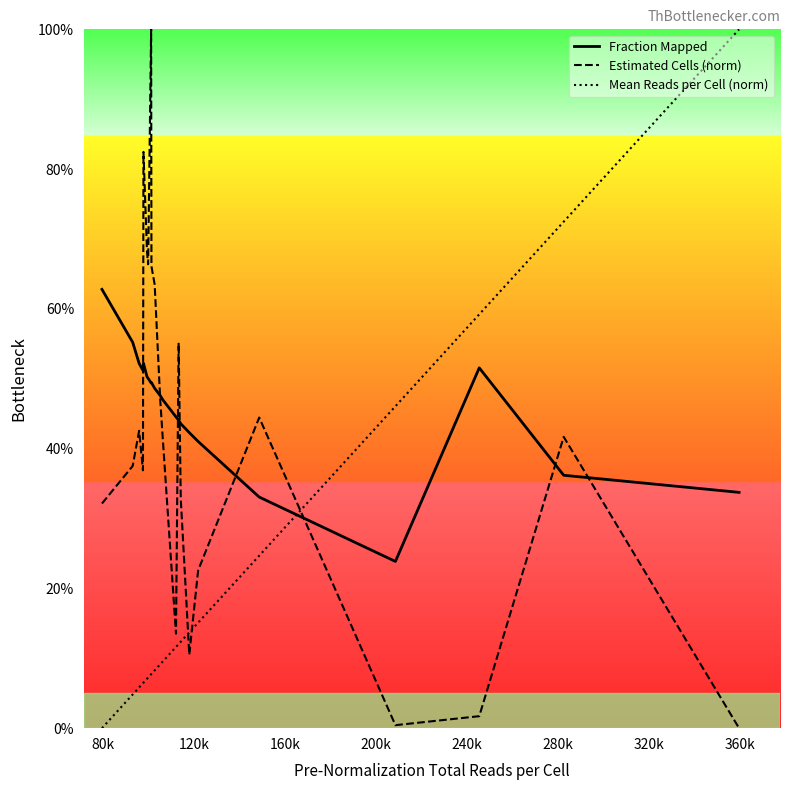

Rank the series by their maximum value, from lowest to highest.

Fraction Mapped, Estimated Cells (norm), Mean Reads per Cell (norm)